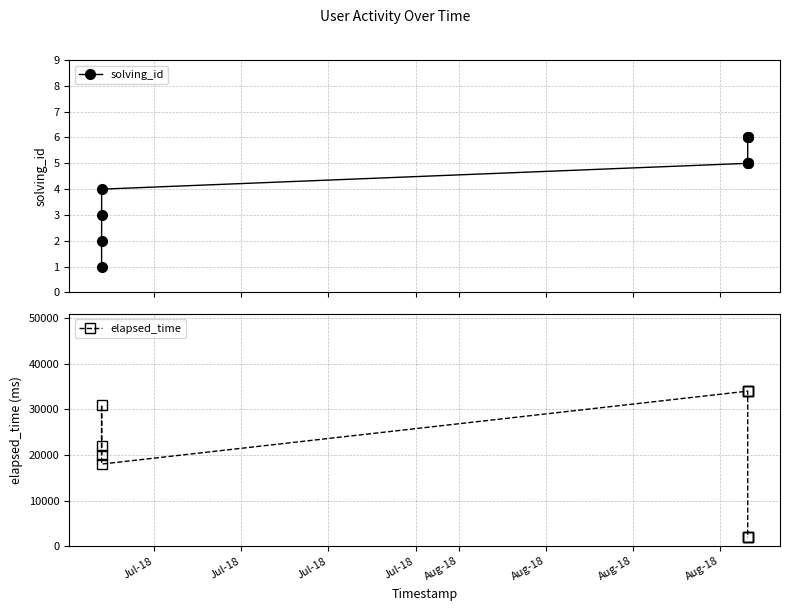

What are all the series names shown in the legend?

solving_id, elapsed_time